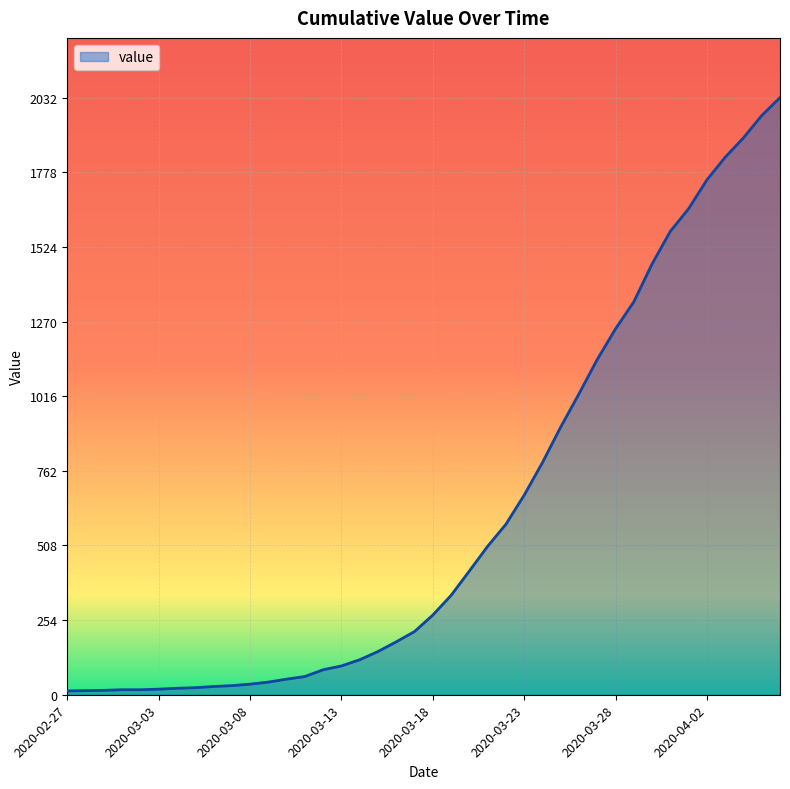

What is the maximum value shown in the chart?

2032